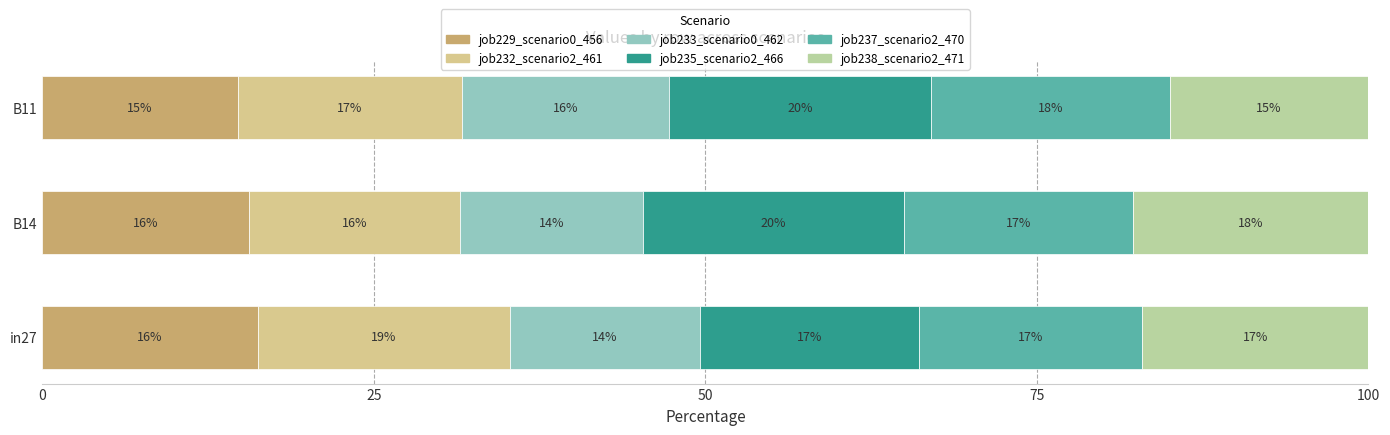

List the series in order of their peak value, lowest first.

job233_scenario0_462, job229_scenario0_456, job238_scenario2_471, job237_scenario2_470, job232_scenario2_461, job235_scenario2_466